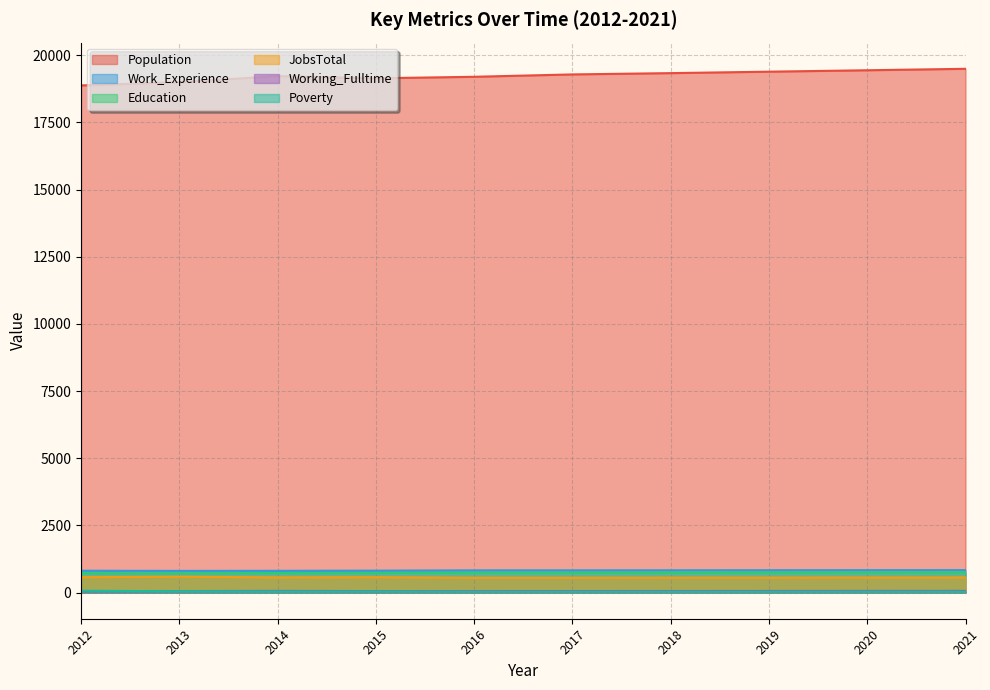

Reading right to left, what are all the values shown in this chart?

Population: 2021=19494	2020=19440	2019=19387	2018=19333	2017=19285	2016=19197	2015=19141	2014=19222	2013=18997	2012=18875
Work_Experience: 2021=834	2020=833	2019=831	2018=829	2017=827	2016=826	2015=815	2014=809	2013=806	2012=812
Education: 2021=751	2020=749	2019=747	2018=745	2017=742	2016=741	2015=731	2014=727	2013=717	2012=723
JobsTotal: 2021=562	2020=559	2019=556	2018=554	2017=550	2016=550	2015=571	2014=564	2013=589	2012=572
Working_Fulltime: 2021=62	2020=60	2019=59	2018=57	2017=55	2016=54	2015=54	2014=62	2013=54	2012=51
Poverty: 2021=34	2020=33	2019=33	2018=32	2017=32	2016=32	2015=40	2014=40	2013=47	2012=67